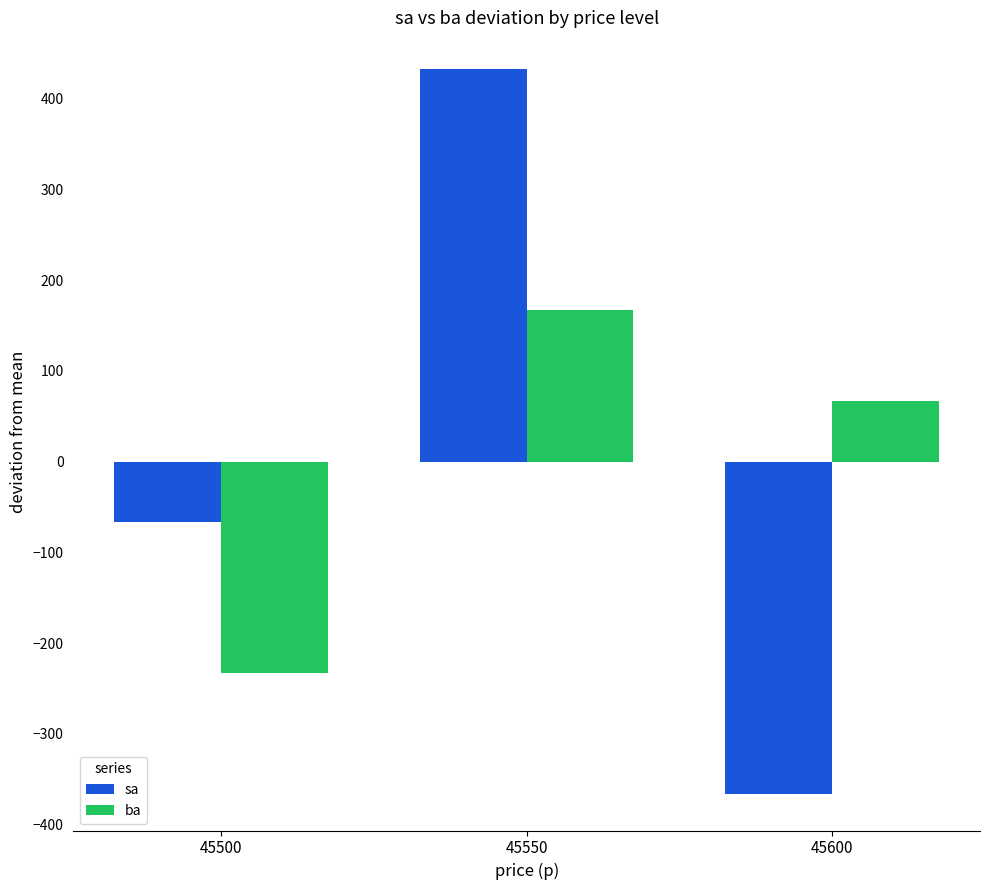

What is the difference between the second highest and minimum values in the ba series?

300.0